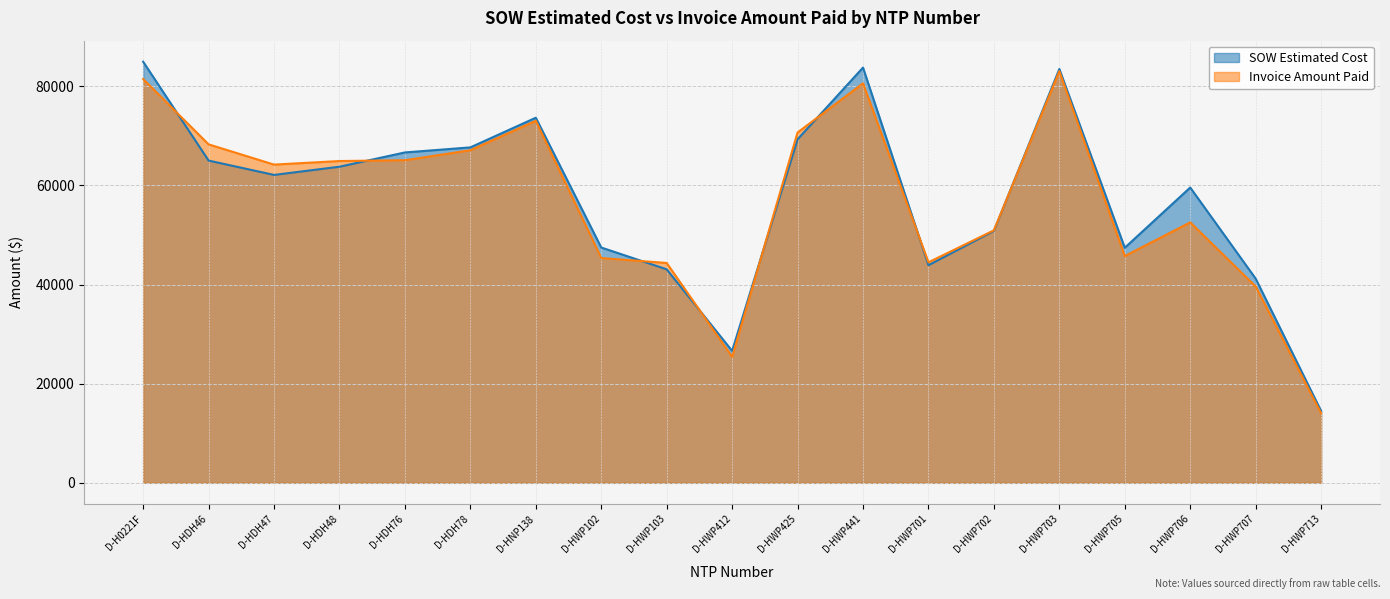

Rank the series by their average value, from lowest to highest.

Invoice Amount Paid, SOW Estimated Cost